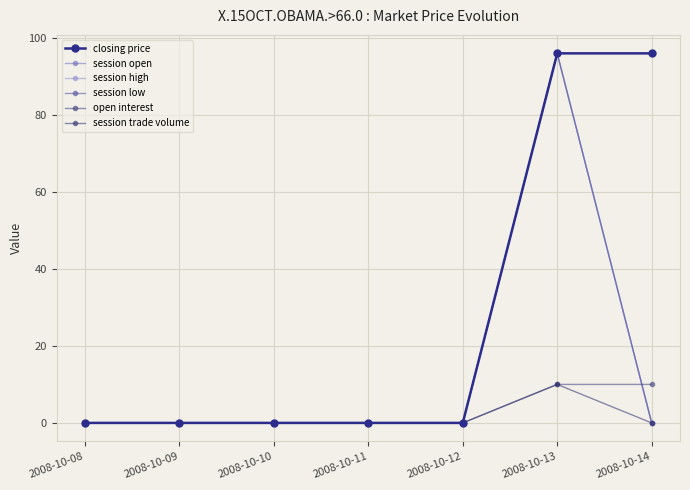

Is this an area chart (filled region under the line)?

No